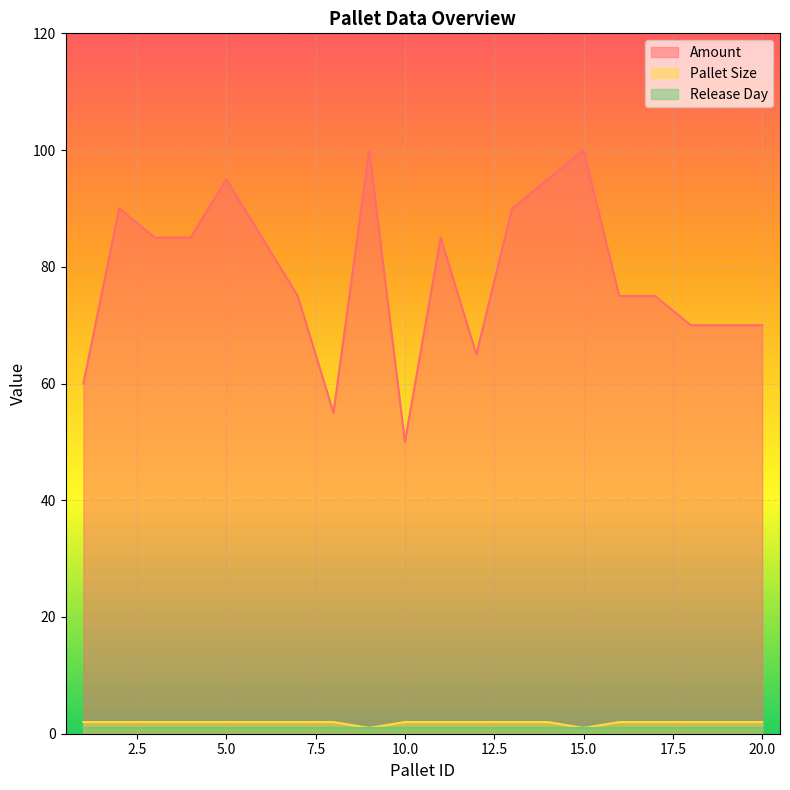

List the labels in order of Amount value, smallest first.

10, 8, 1, 12, 18, 19, 20, 7, 16, 17, 3, 4, 6, 11, 2, 13, 5, 14, 9, 15